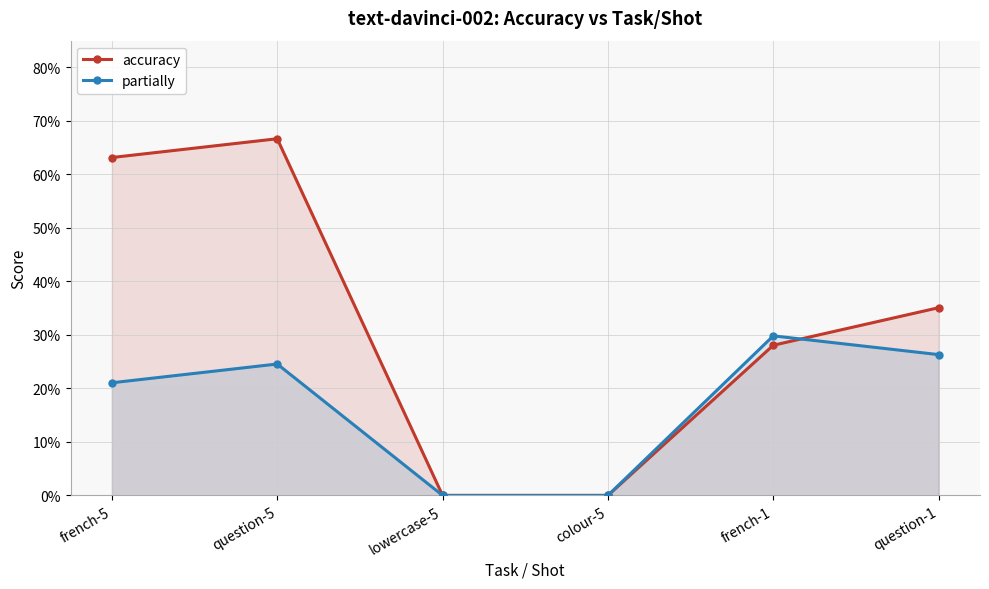

After their last crossing, which series has the higher values: partially or accuracy?

accuracy